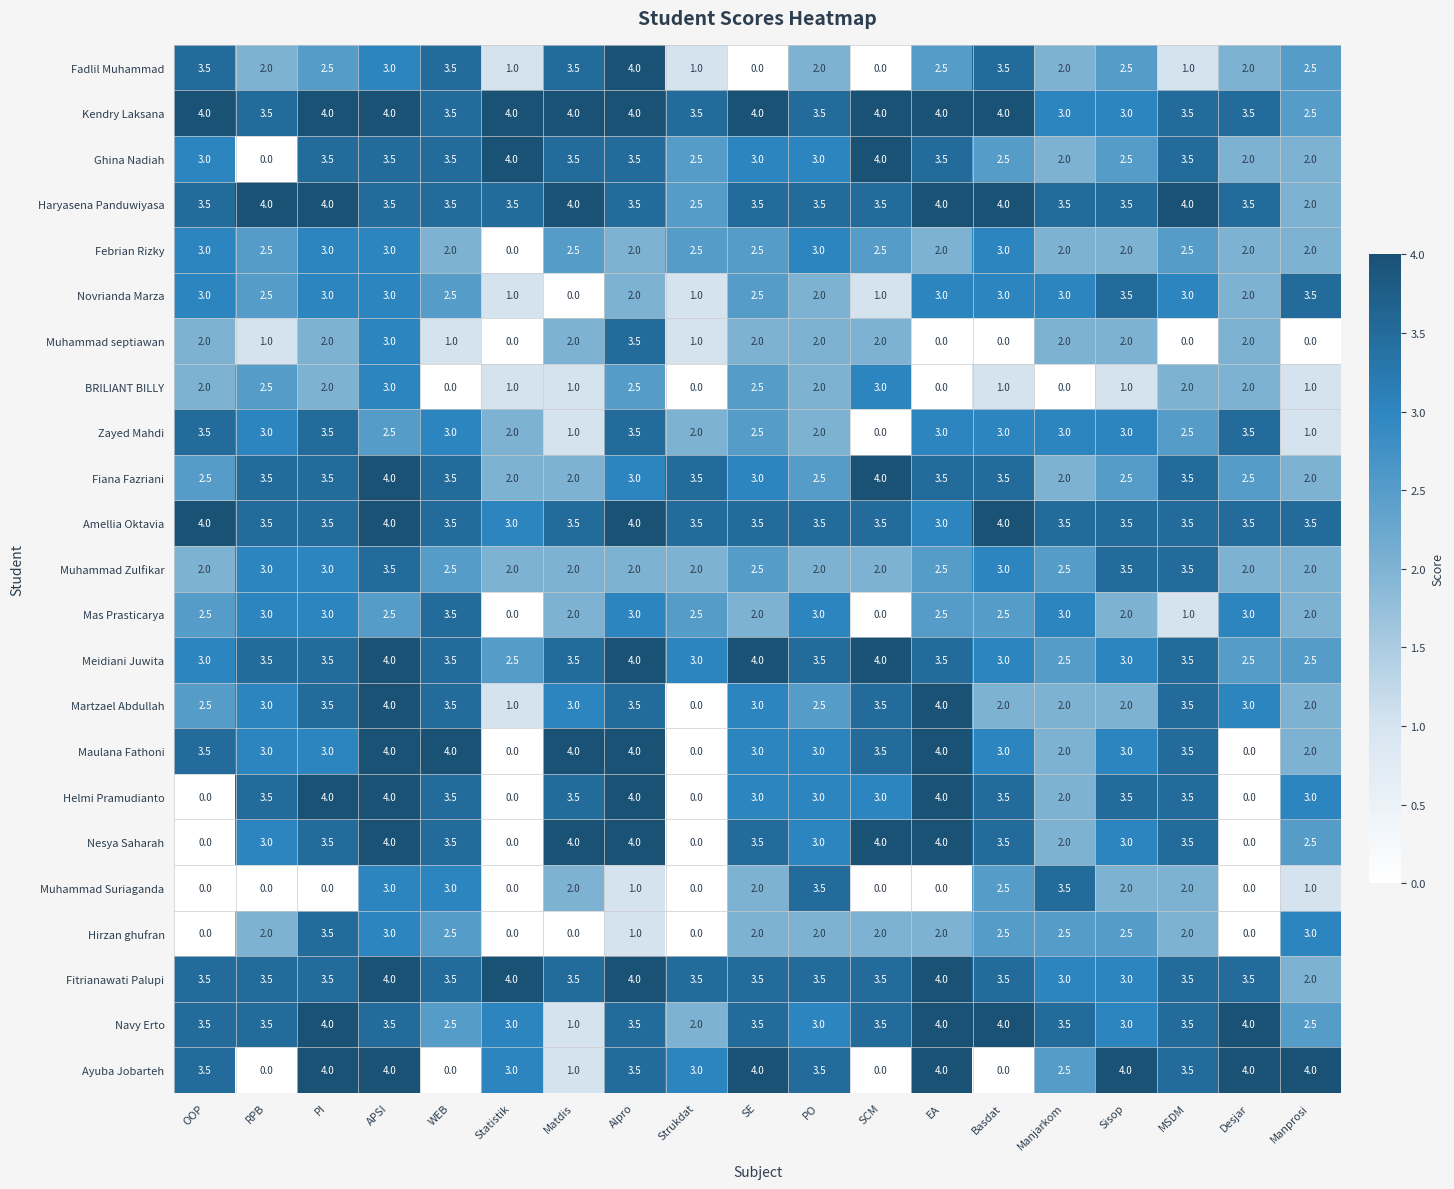

Between OOP and Strukdat, which series saw the biggest shift?

Maulana Fathoni